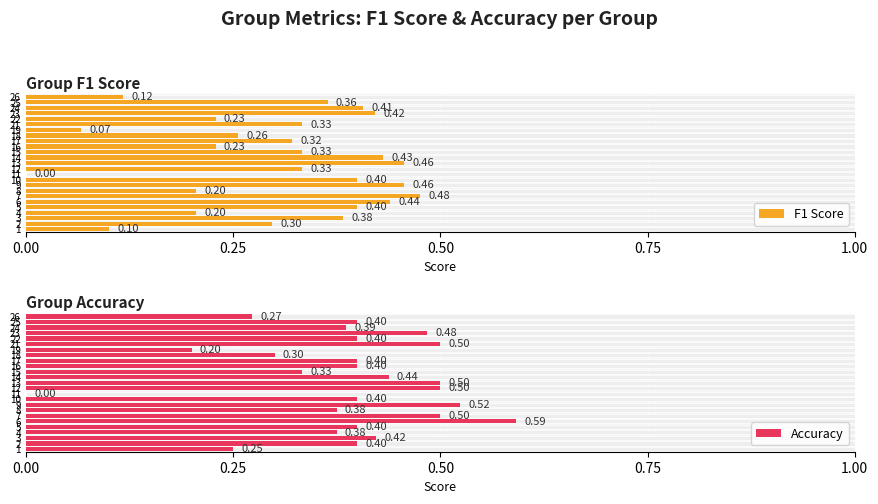

How many series are shown in this chart?

2